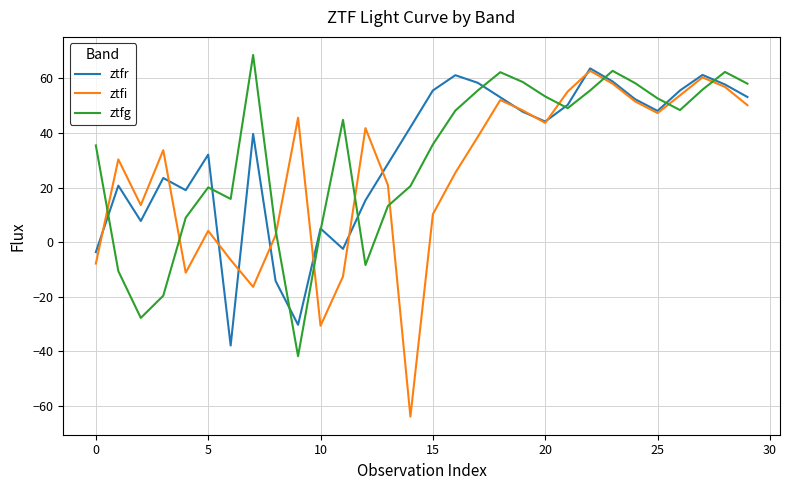

What is the smallest value displayed?

-64.1